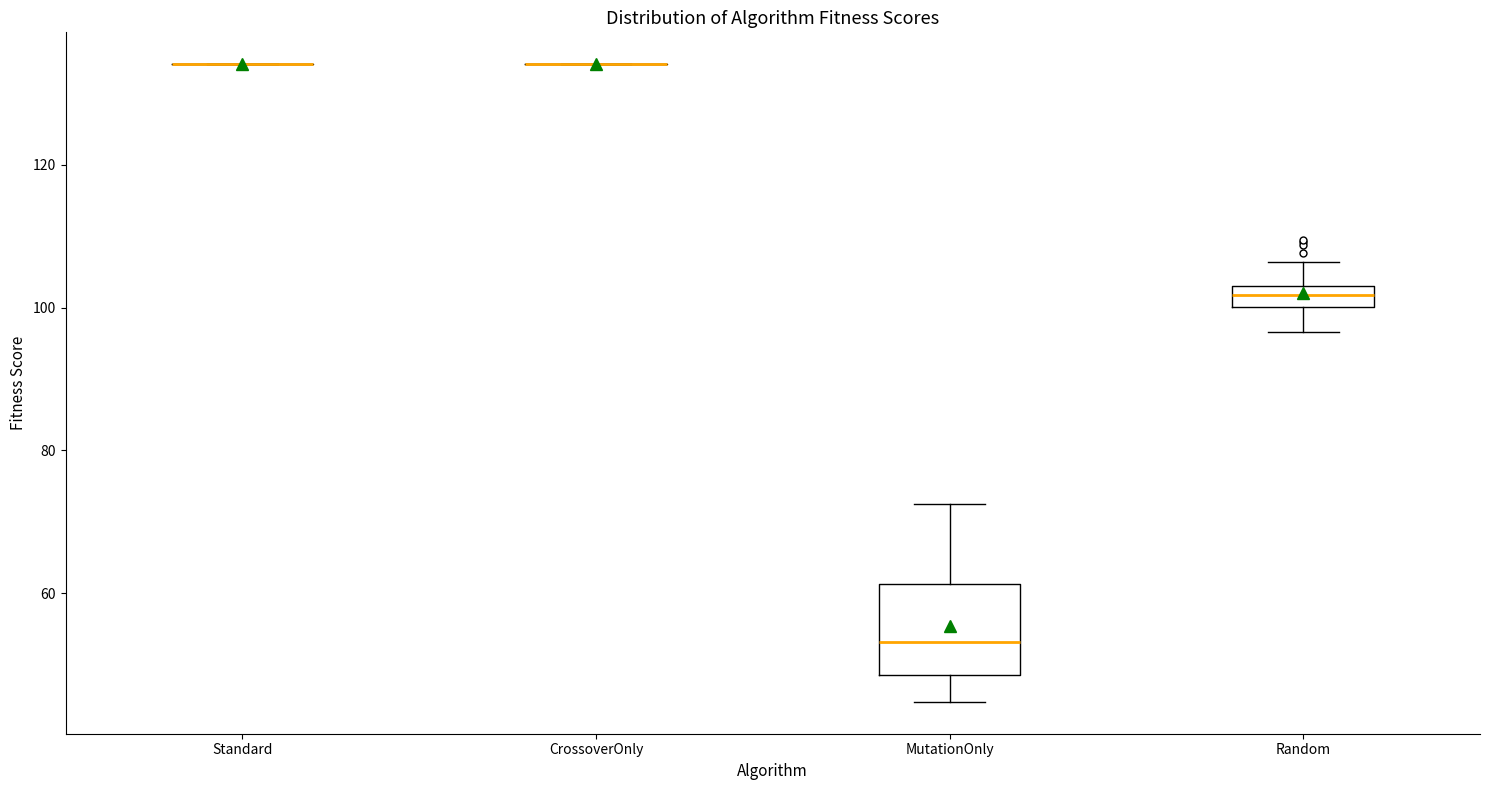

Comparing the boxes themselves (not the whiskers), which one is the tallest?

MutationOnly